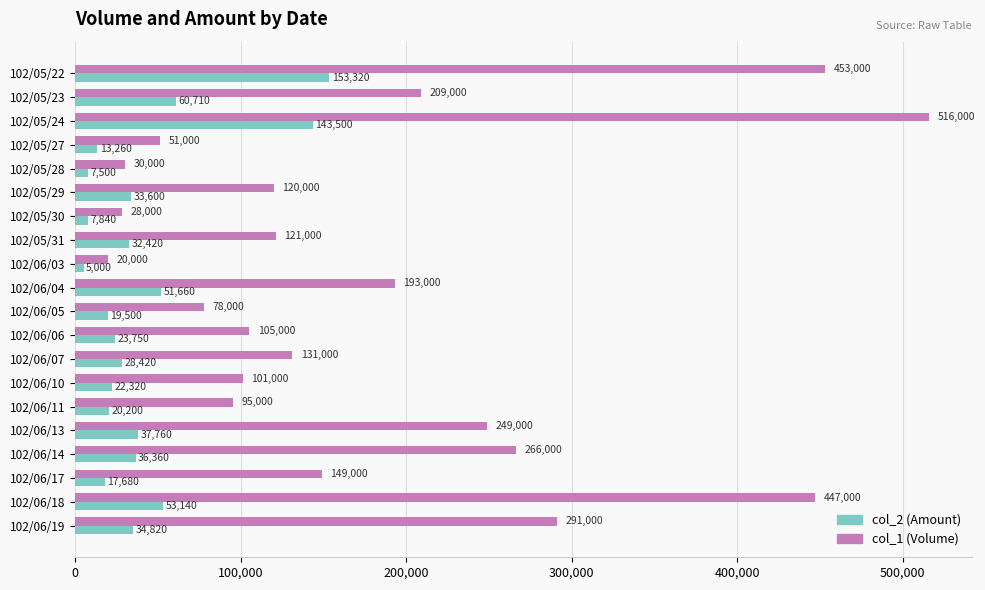

At which label is col_2 (Amount) closest to 79160?

102/05/23